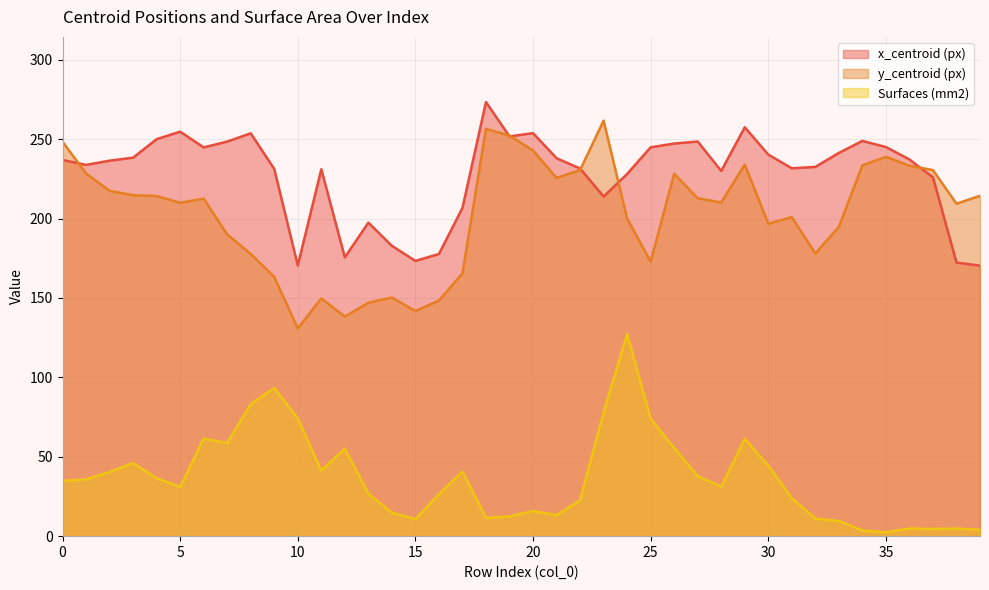

What is the value of the x_centroid (px) point at the 36th from the left?

245.0